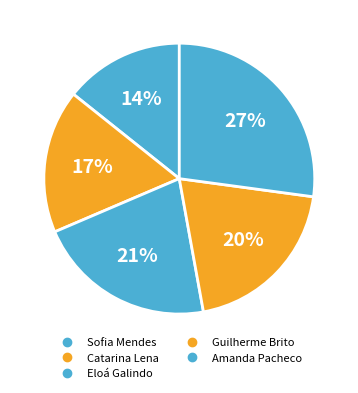

Between Catarina Lena and Guilherme Brito, which is larger?

Guilherme Brito